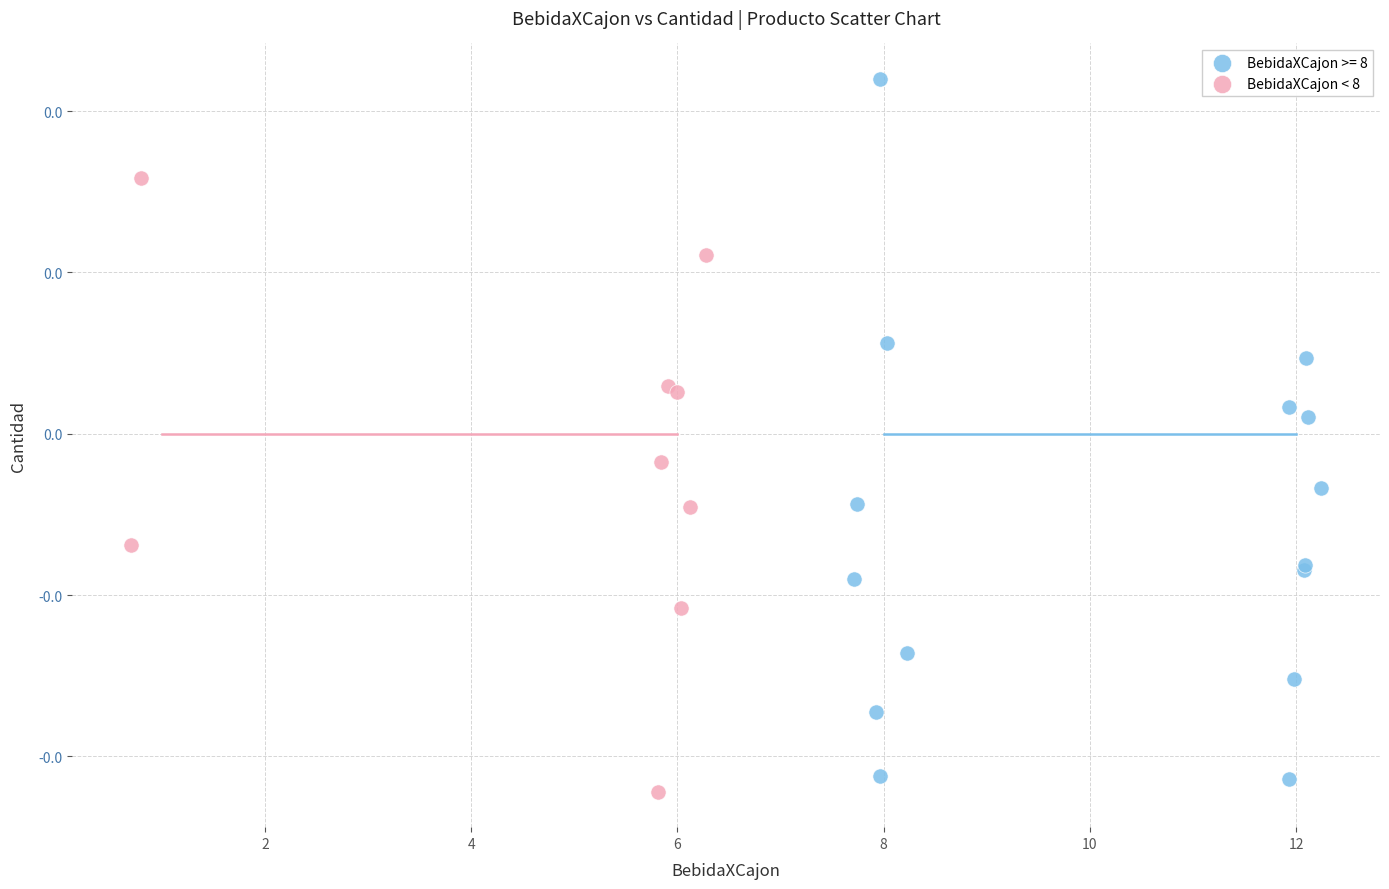

What are all the series names shown in the legend?

BebidaXCajon >= 8, BebidaXCajon < 8